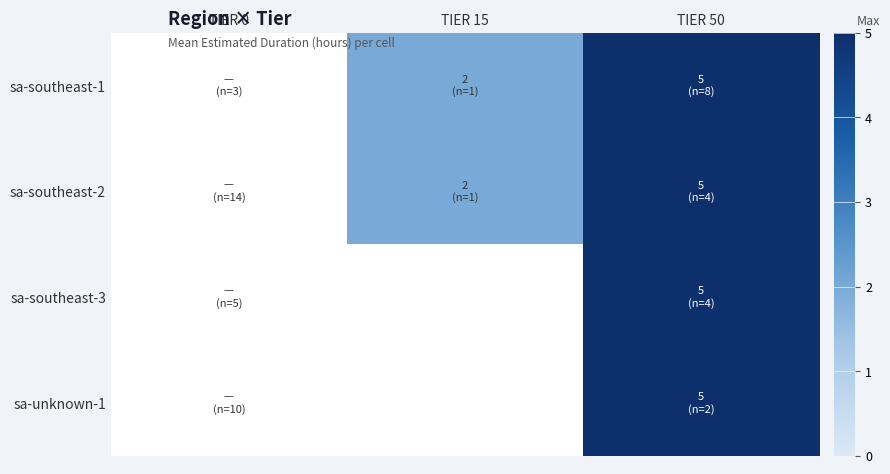

List the series in order of their peak value, lowest first.

sa-southeast-1, sa-southeast-2, sa-southeast-3, sa-unknown-1